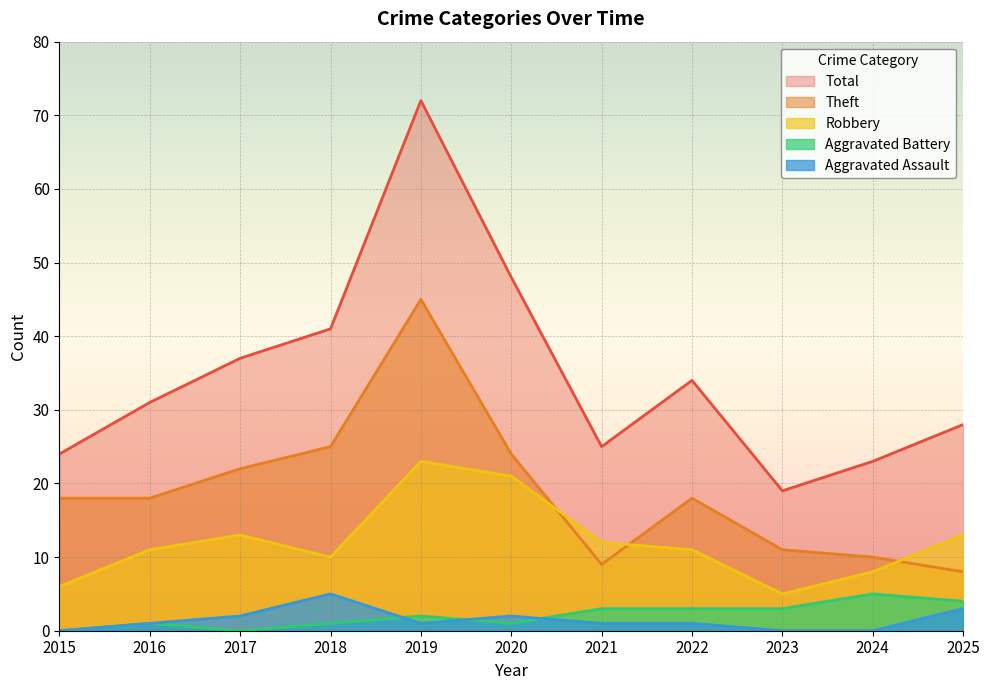

How many data points does each series have?

11